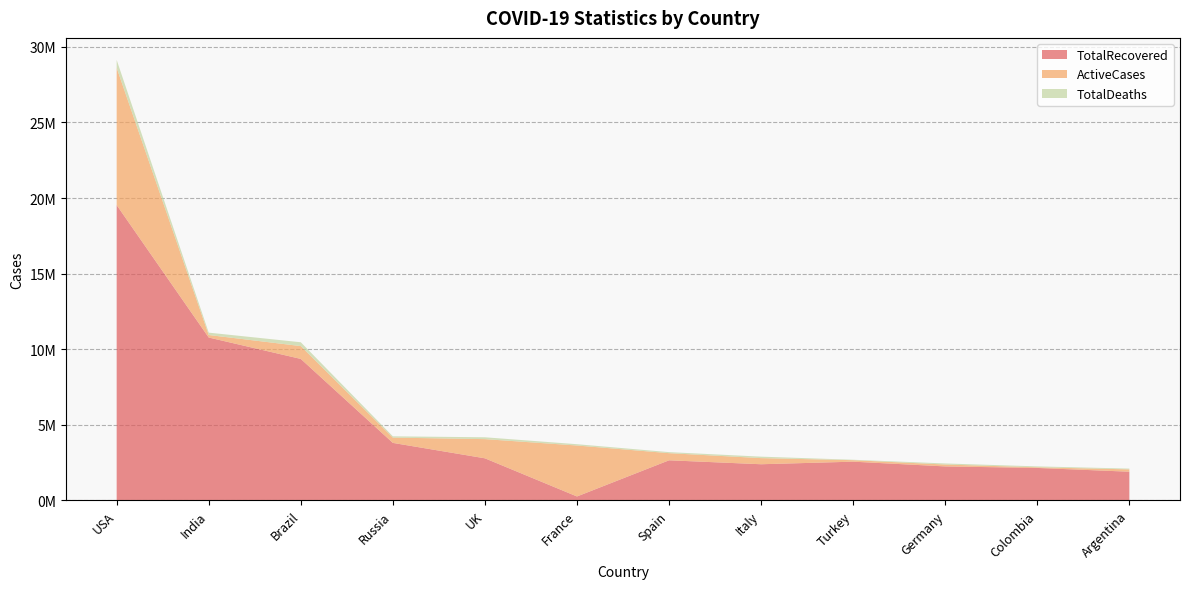

Reading left to right, transcribe all the data shown in this chart.

TotalRecovered: USA=19534420	India=10771400	Brazil=9355974	Russia=3799406	UK=2779169	France=254868	Spain=2647446	Italy=2387032	Turkey=2556785	Germany=2243200	Colombia=2141874	Argentina=1892834
ActiveCases: USA=9081904	India=165789	Brazil=848832	Russia=349571	UK=1268645	France=3371005	Spain=471965	Italy=404664	Turkey=98754	Germany=124100	Colombia=43400	Argentina=154007
TotalDeaths: USA=523142	India=157060	Brazil=252988	Russia=85743	UK=122705	France=86147	Spain=69142	Italy=97227	Turkey=28432	Germany=70460	Colombia=59518	Argentina=51887